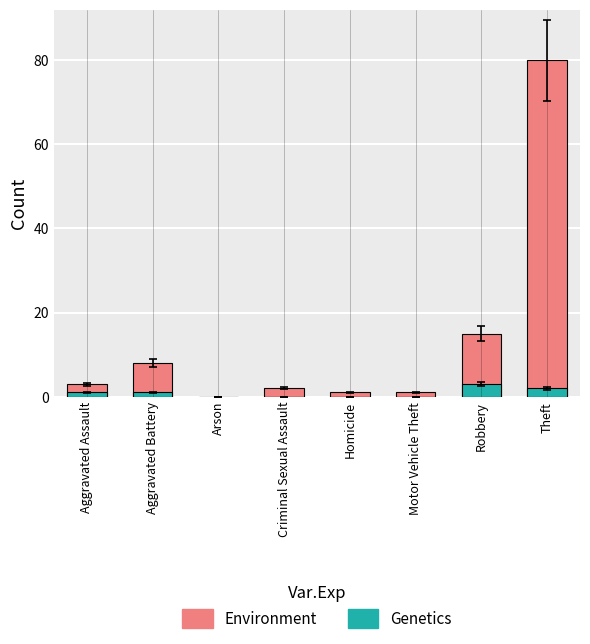

What is the difference between the maximum and minimum values in the Environment series?

80